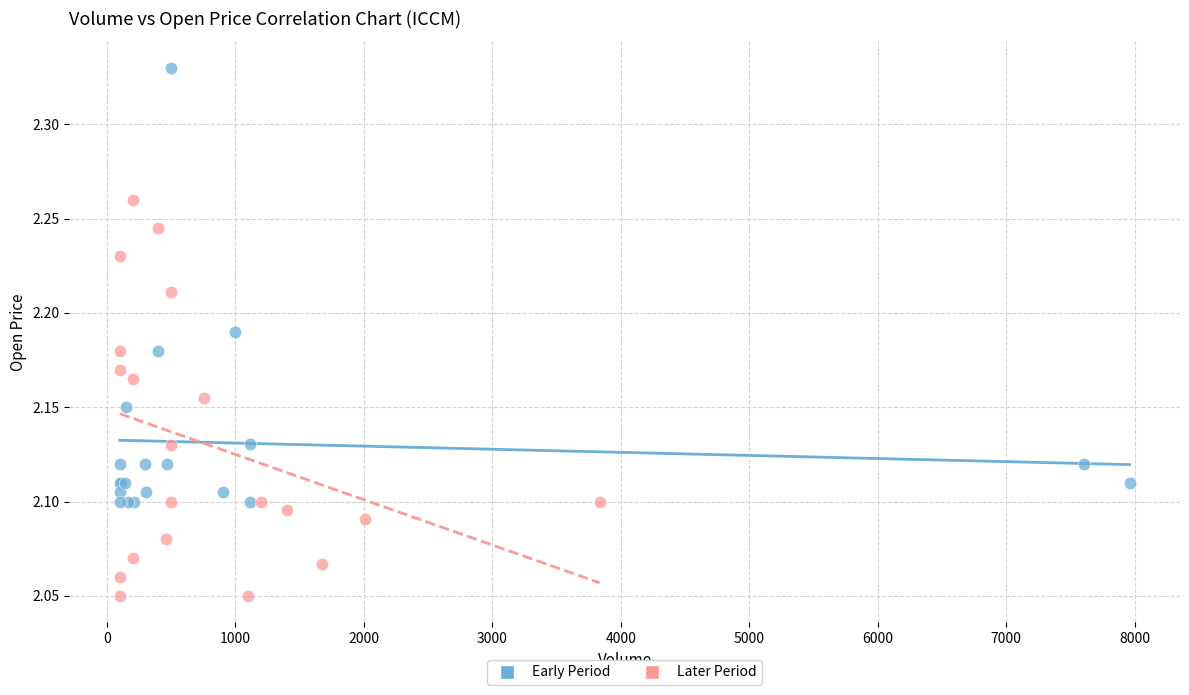

Which series reaches the maximum Y coordinate?

Early Period